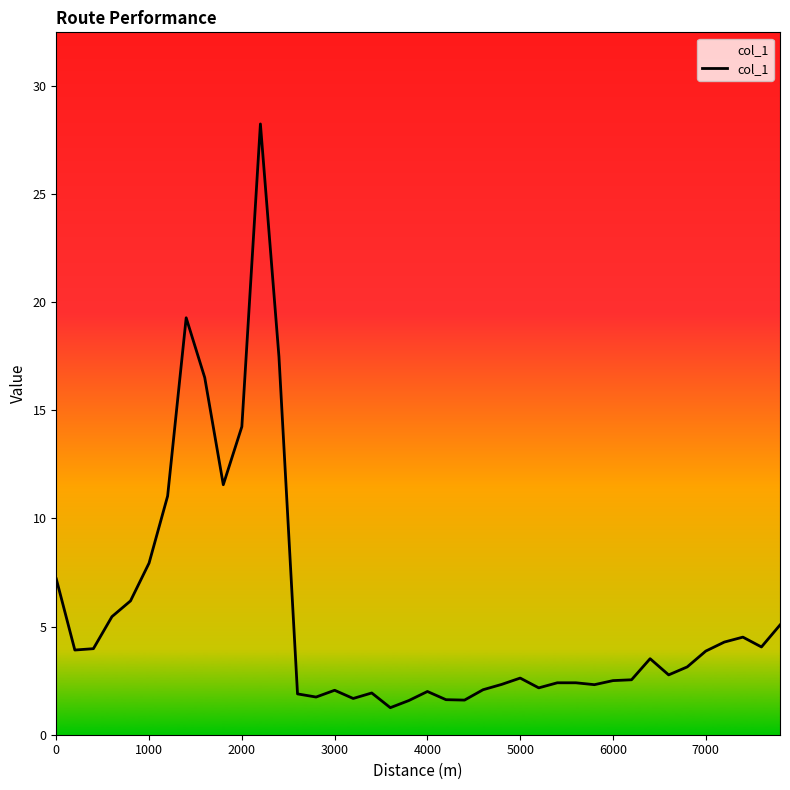

How many lines are shown in the chart?

1